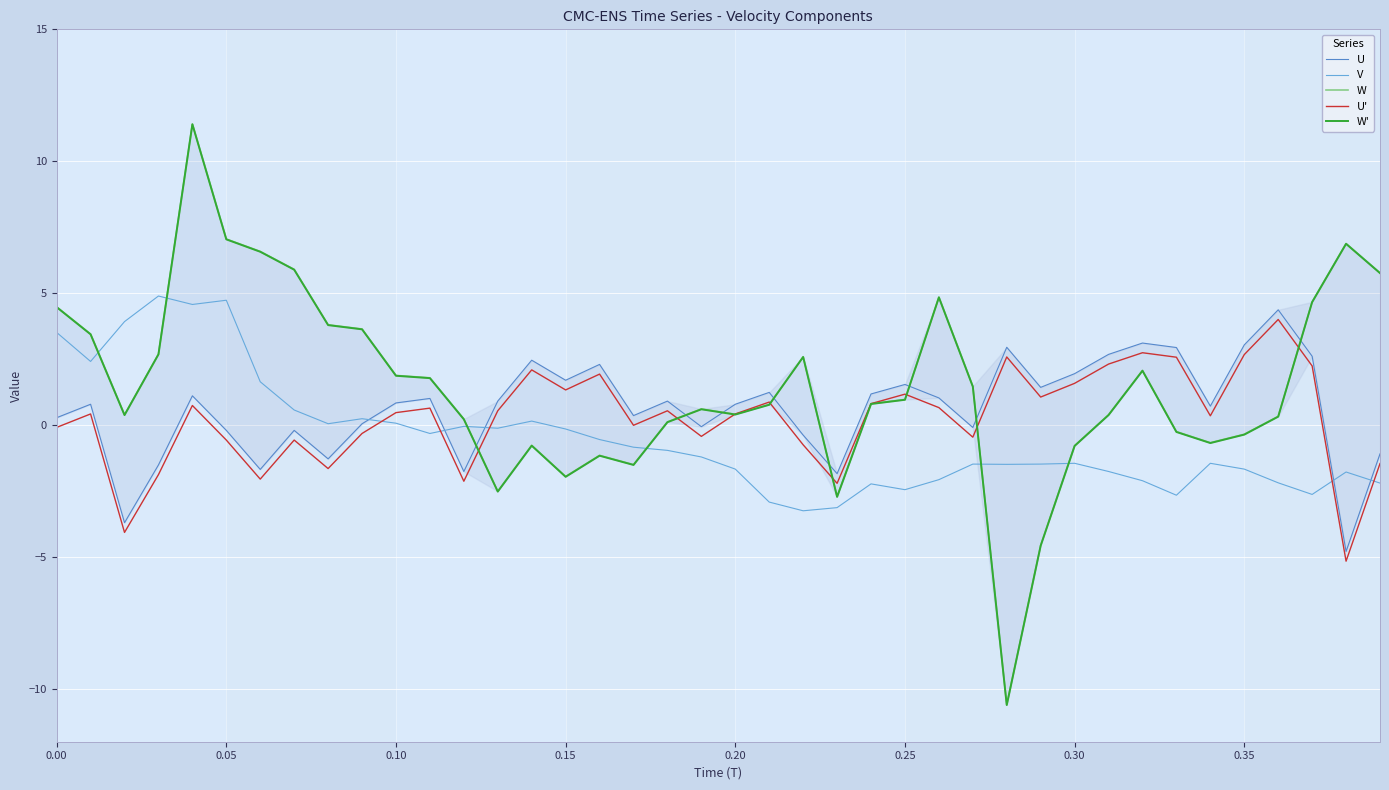

Which series ends up on top after the final intersection of W and U?

W